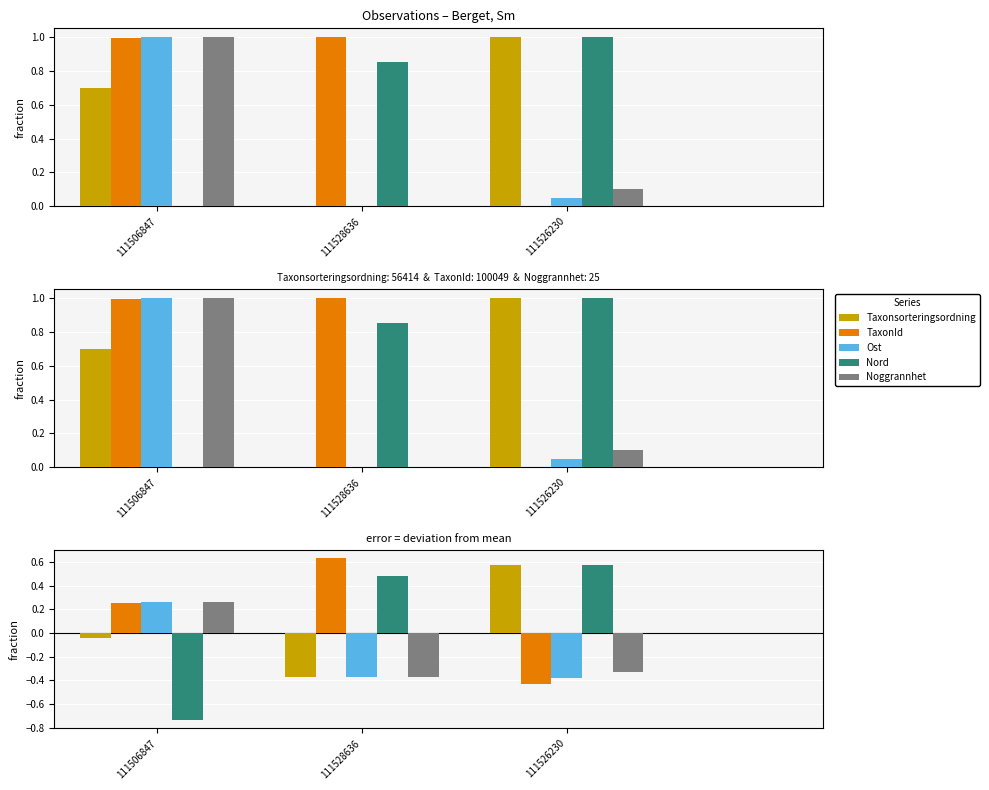

Which series has the widest spread of values?

Nord